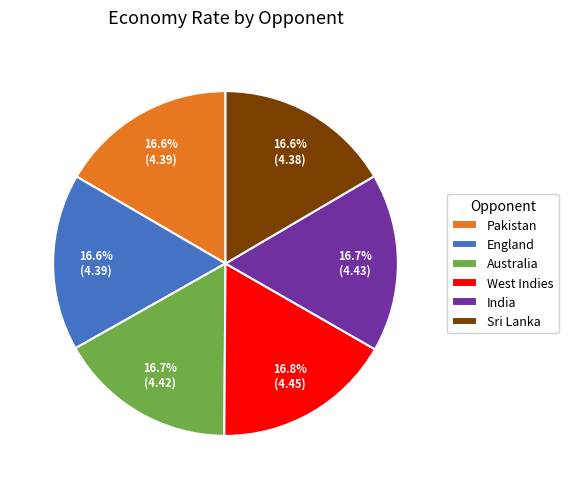

How much of the chart is everything except Sri Lanka?

83.4%